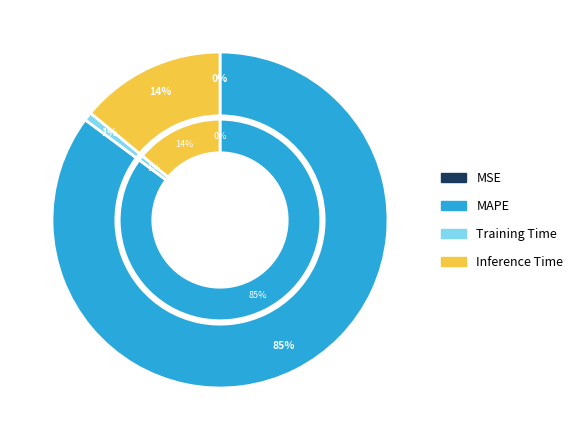

How many slices are in this pie chart?

4